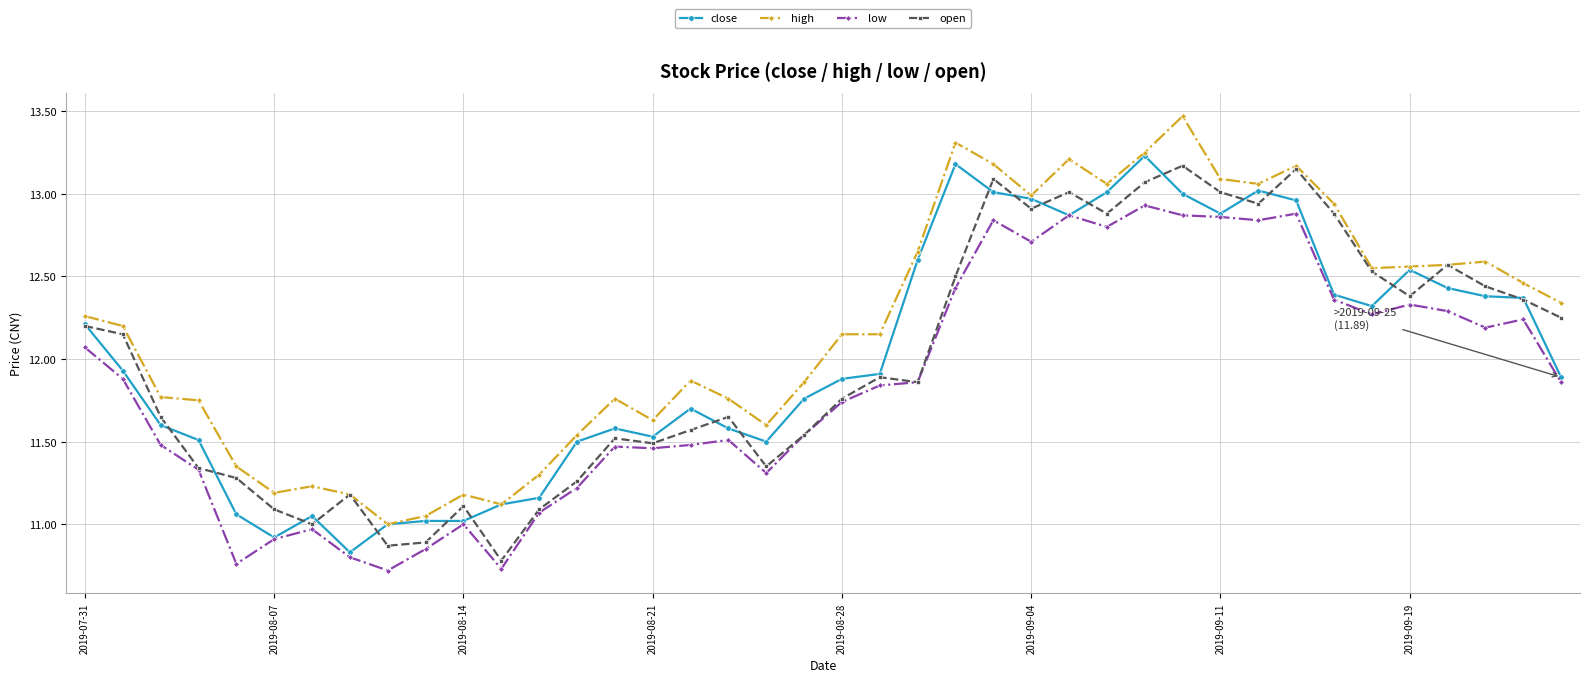

Which series has the largest total across all categories?

high